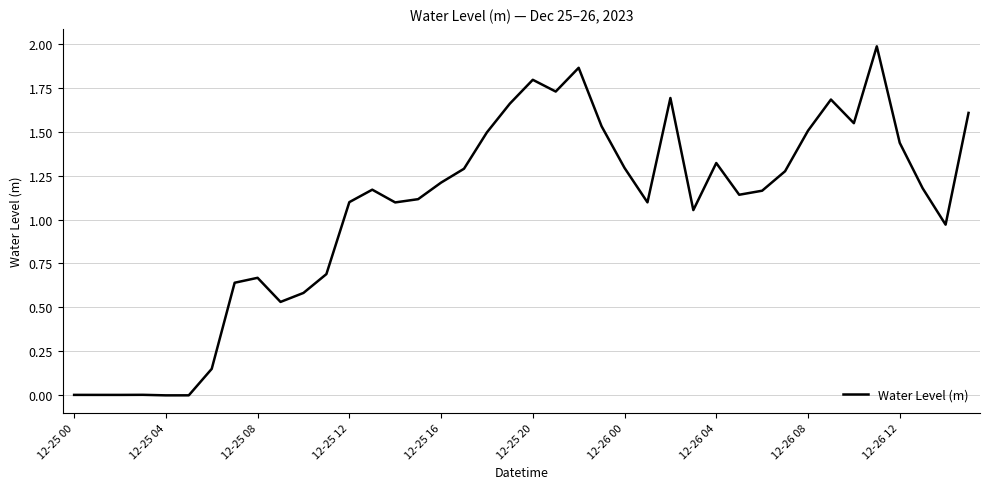

What is the greatest value displayed?

2.0